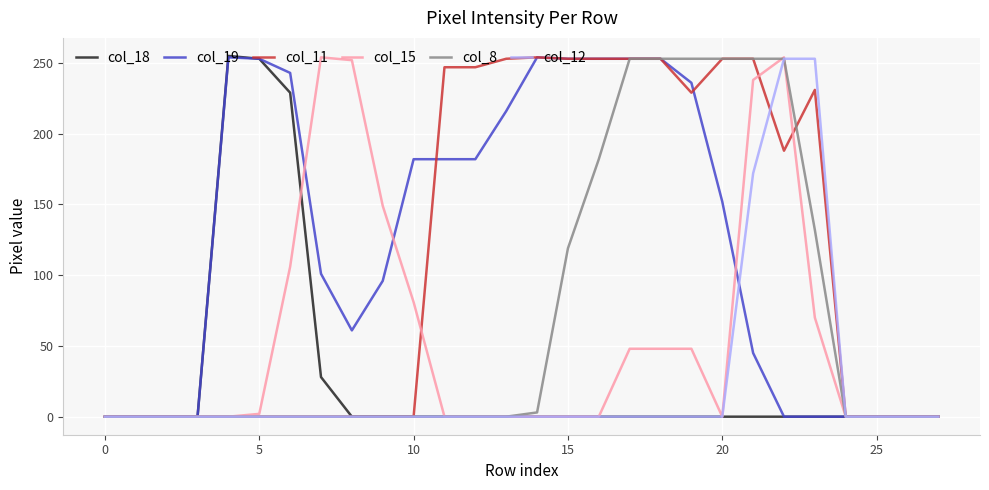

Is this an area chart (filled region under the line)?

No